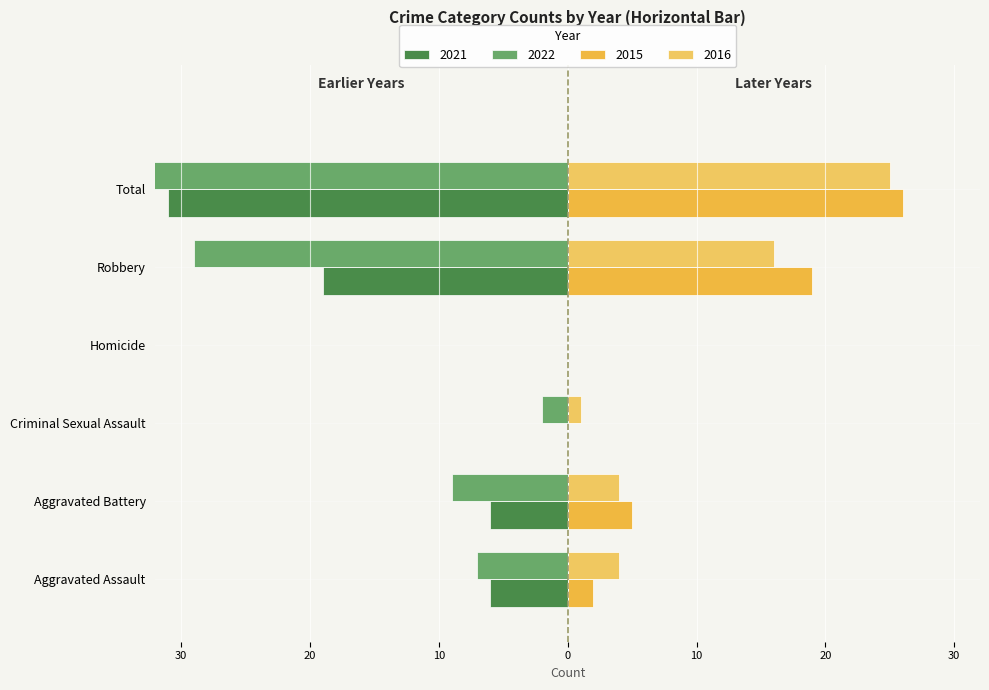

What is the value of the 2021 bar at the 6th from the left?

-31